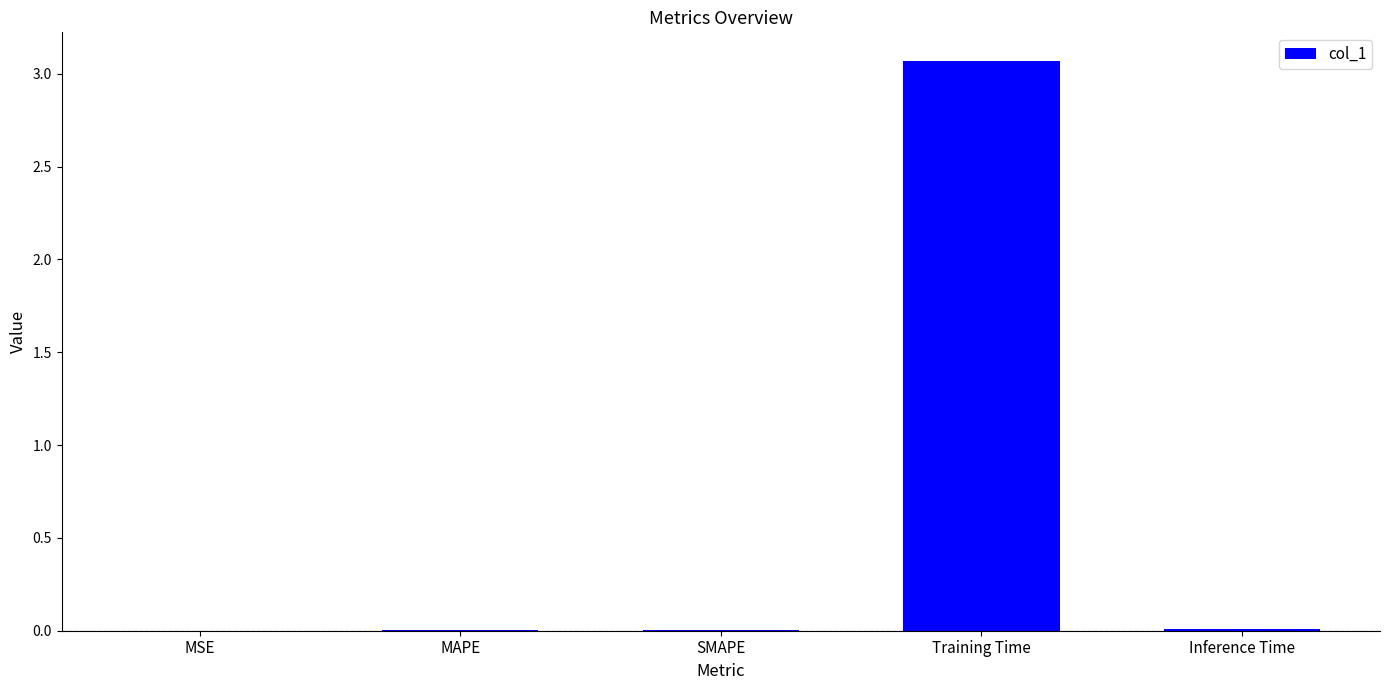

What is the greatest value displayed?

3.1